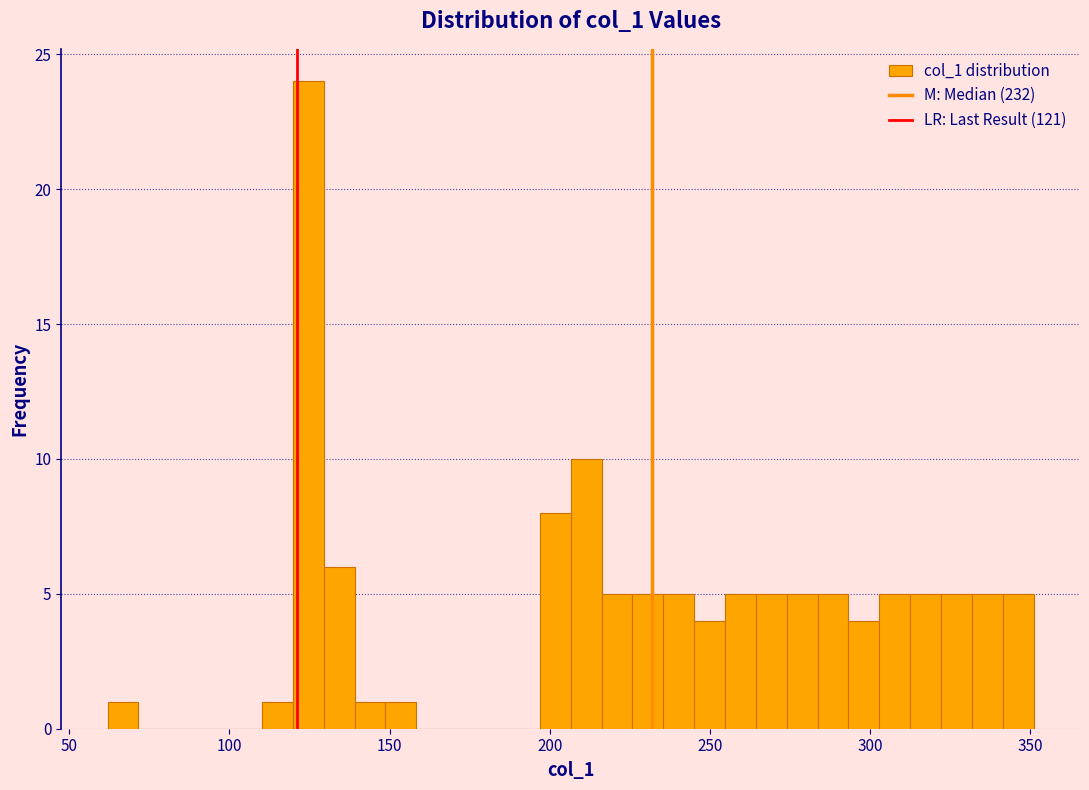

Around what value on the x-axis is the tallest bar? Give the approximate position of its centre, as read against the axis.

125